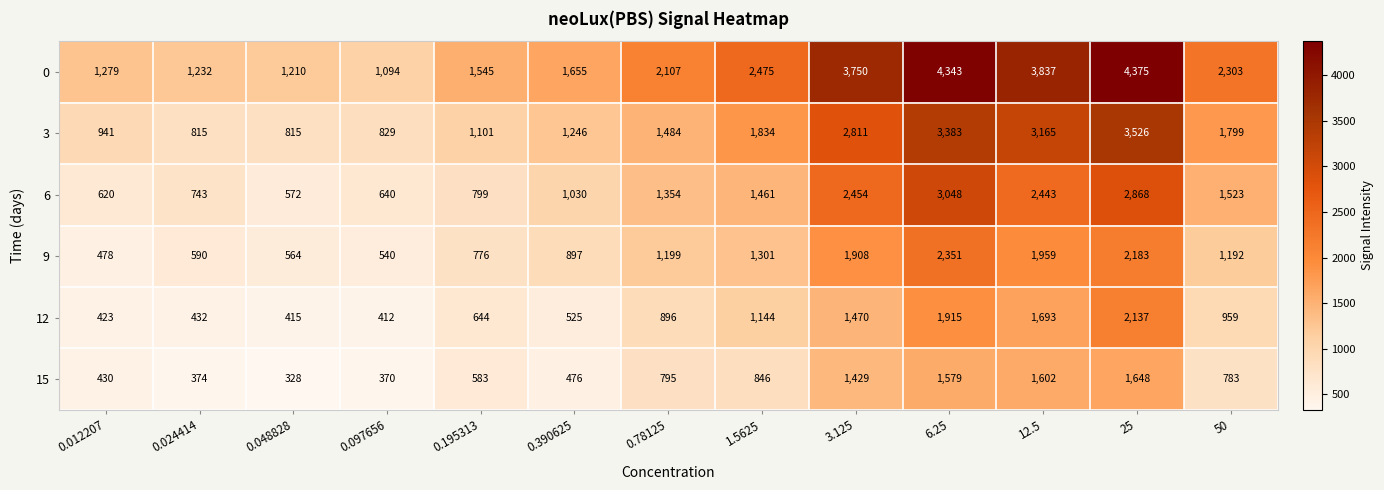

Where is 3 nearest to the value 2170?

1.5625